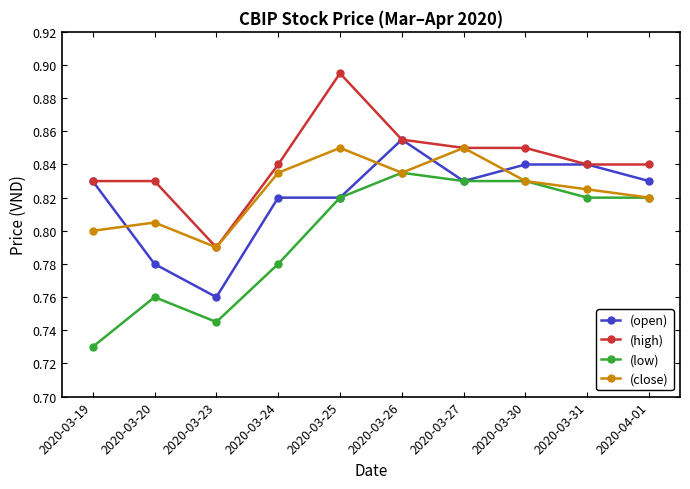

What is the total value across all series at 2020-03-20?

3.2